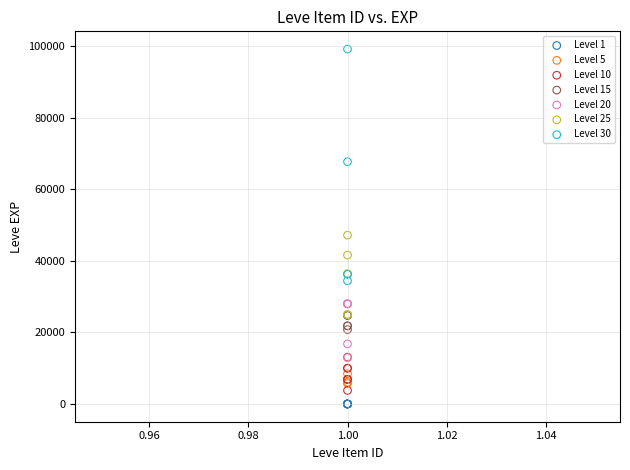

Which series reaches the maximum Y coordinate?

Level 30